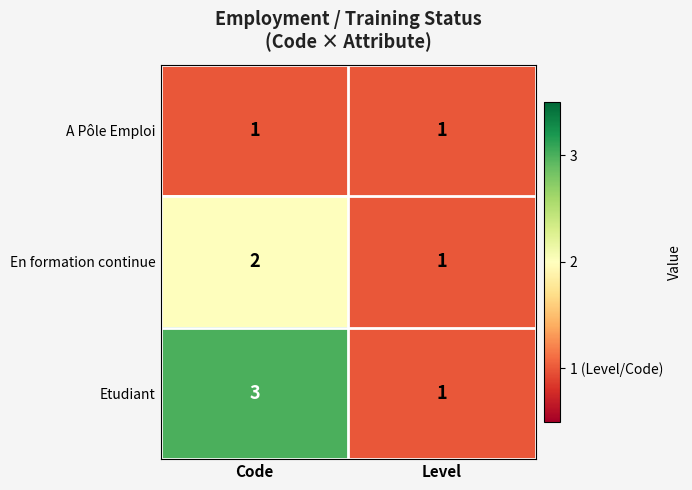

Which series has the largest total across all categories?

Etudiant